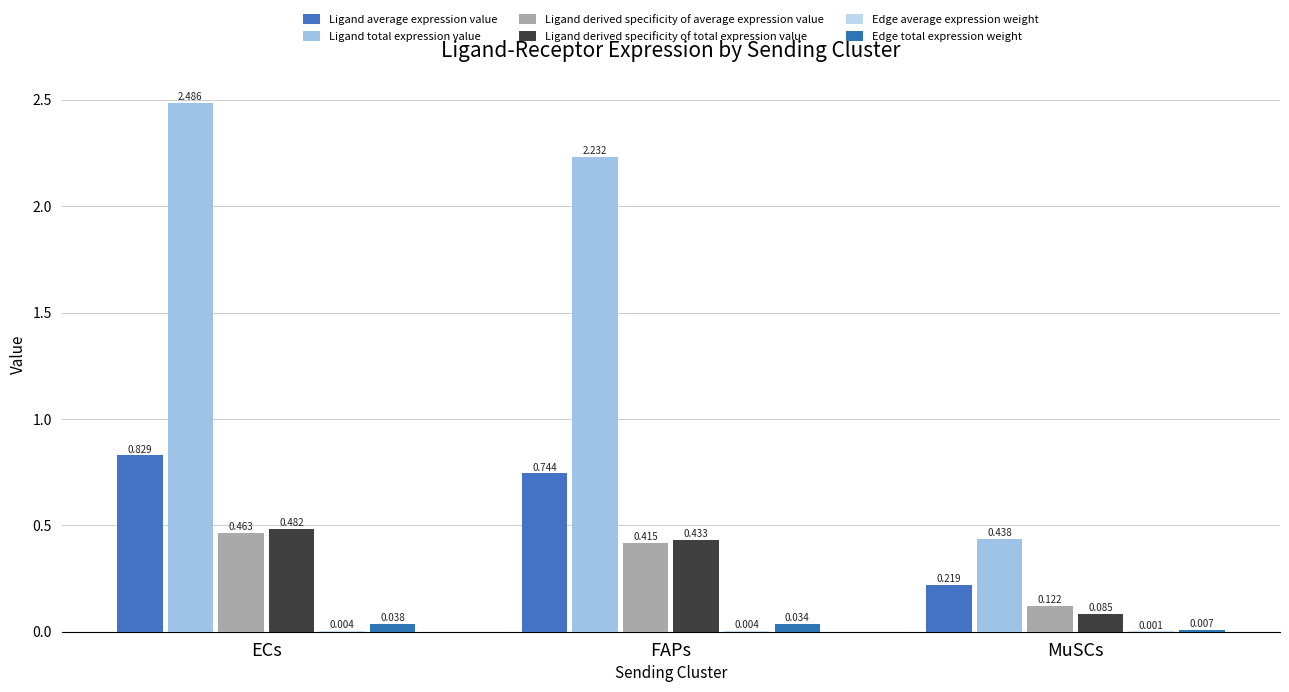

Which series has the largest range (max minus min)?

Ligand total expression value